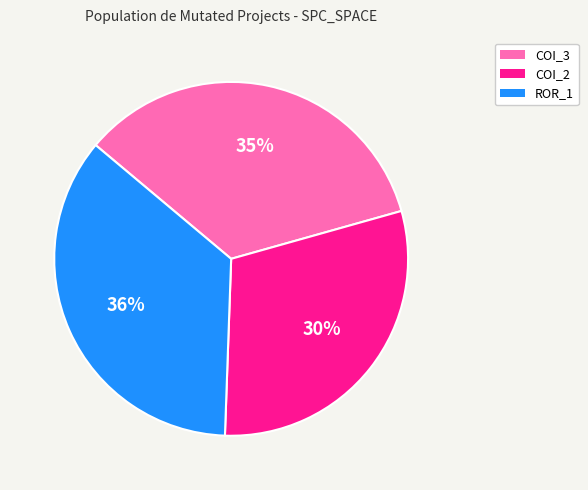

Which category has the smallest portion of the pie?

COI_2